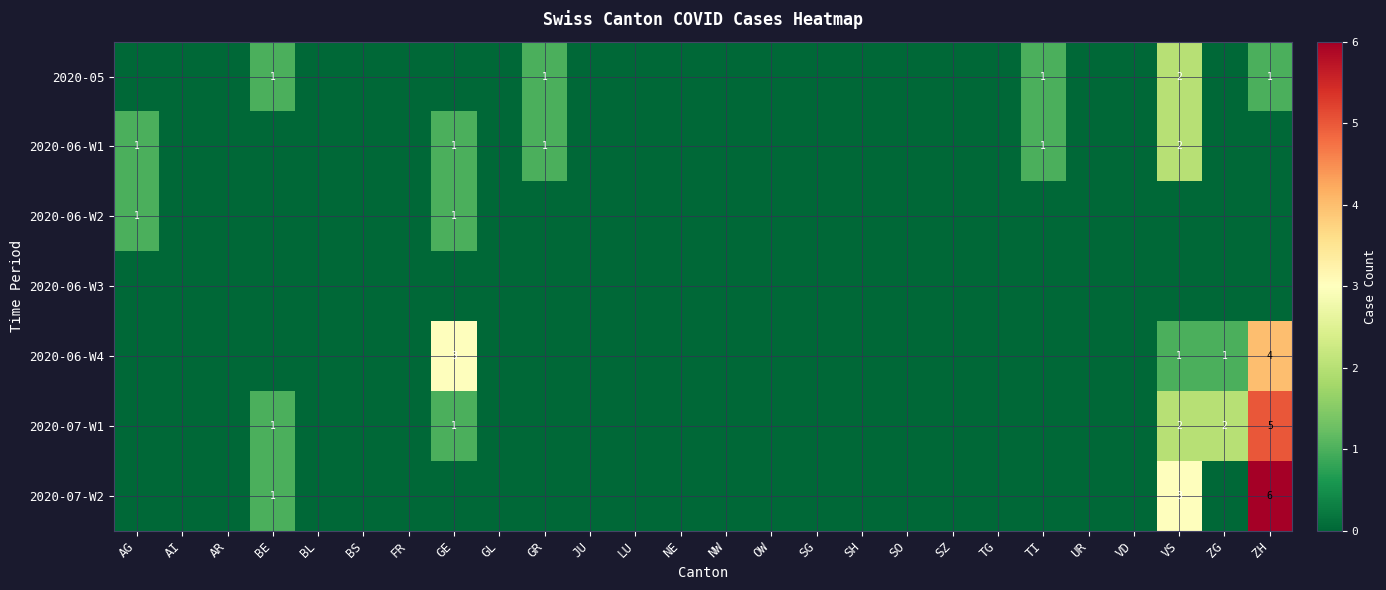

What is the sum of the 2020-06-W4 values at TG and VS?

1